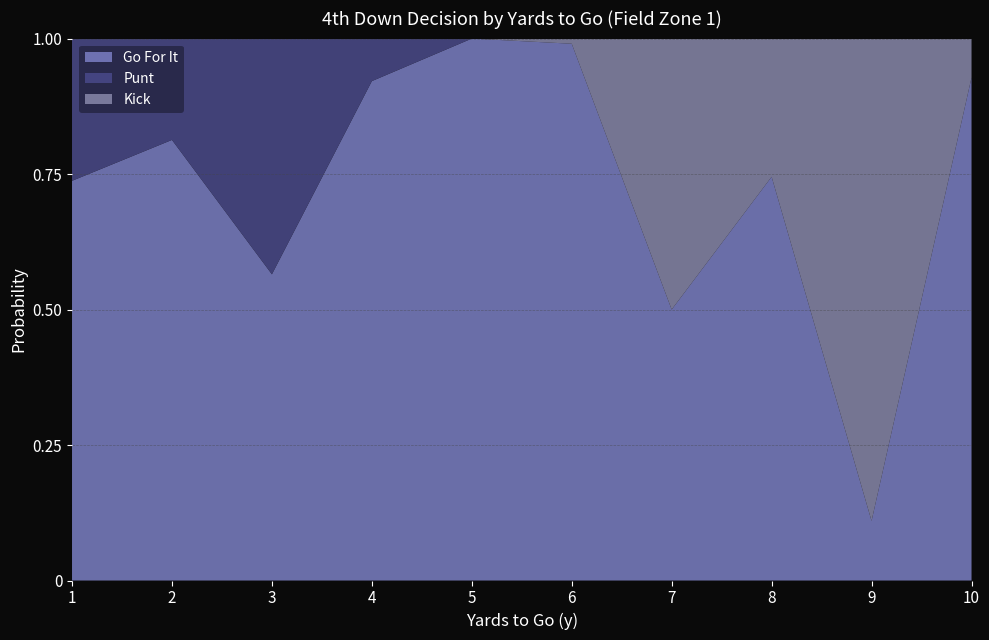

True or false: Go For It has a value of 1.0 at 5.

True